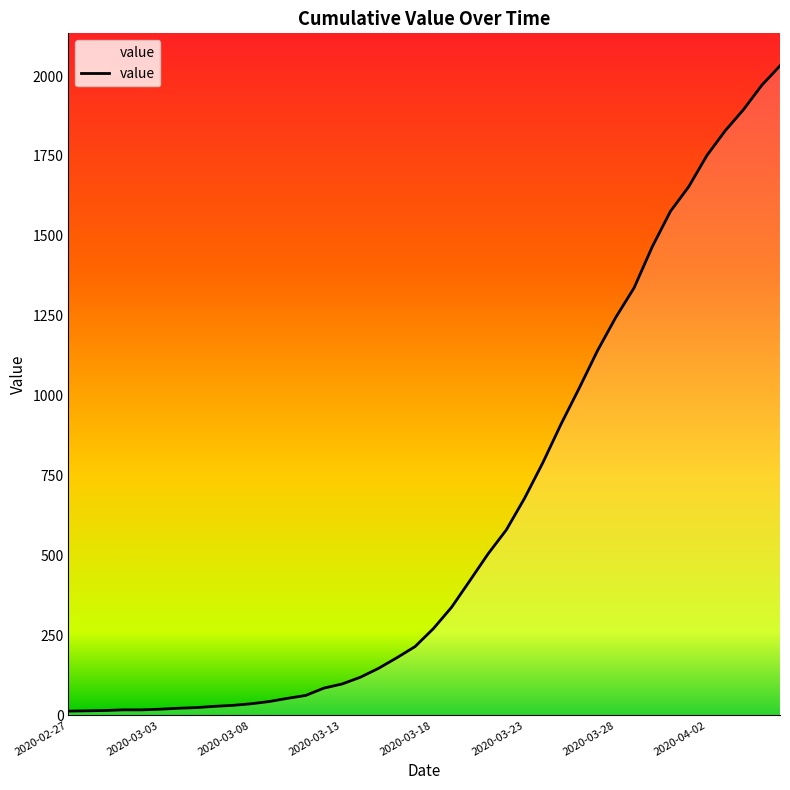

What is the maximum value shown in the chart?

2032